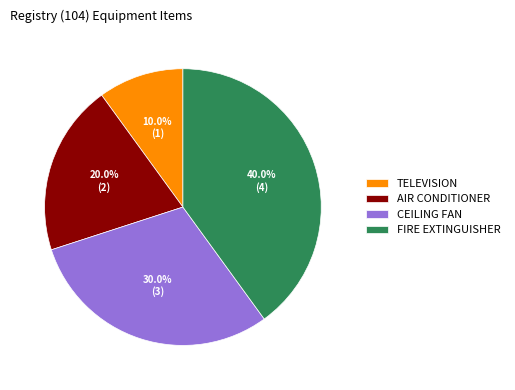

To the nearest percent, what is the combined percentage of CEILING FAN and TELEVISION?

40%